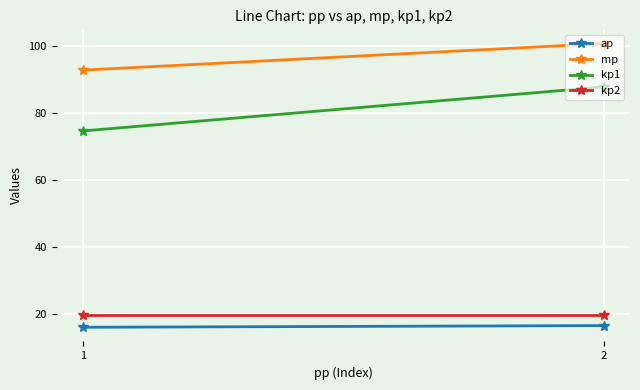

Rank the series by their maximum value, from highest to lowest.

mp, kp1, kp2, ap